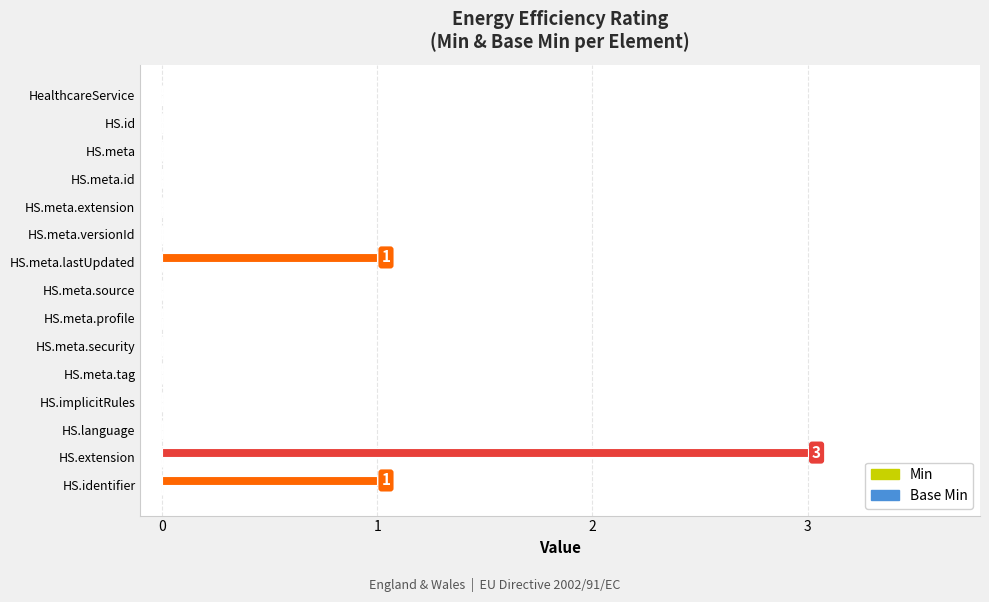

At which category does the chart reach its peak across all series?

HS.extension